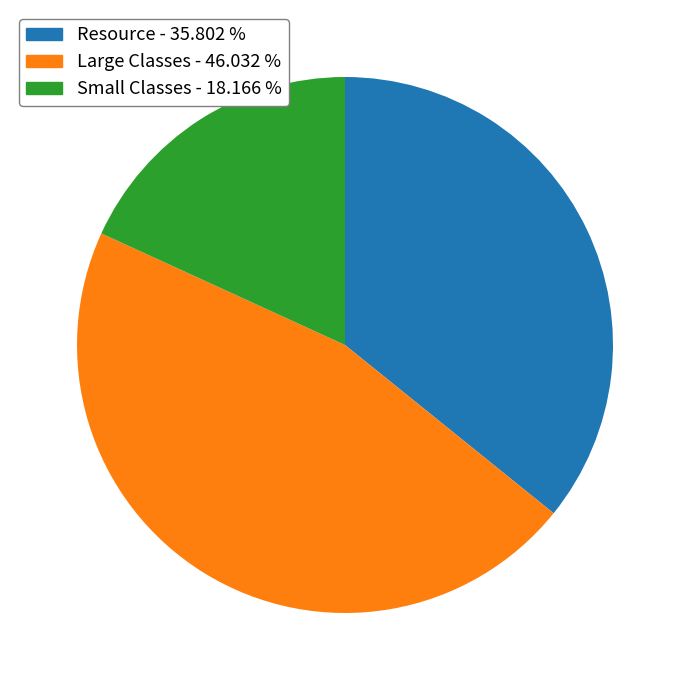

Count the number of slices in the pie.

3